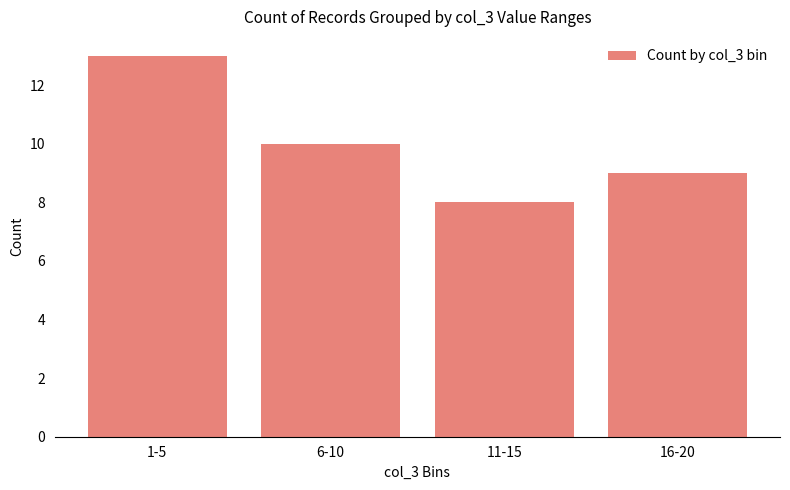

Does the chart contain stacked bars?

No